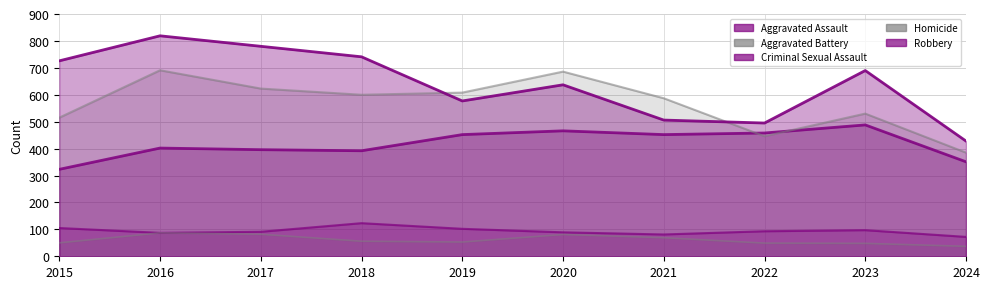

The value of Aggravated Battery at 2019 is 905. True or false?

False